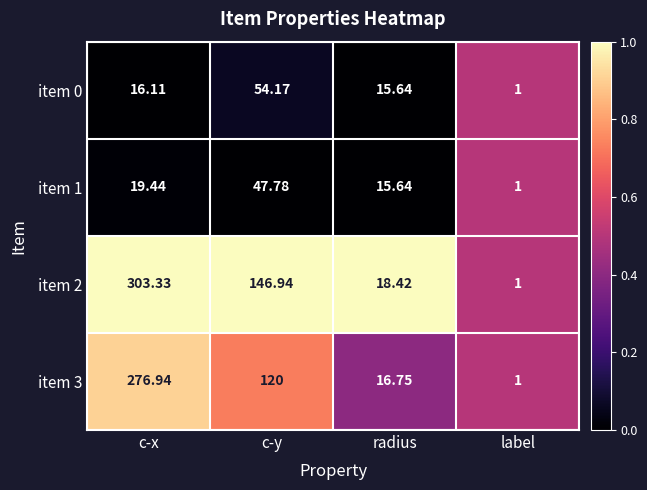

At which label is item 3 closest to 138?

c-y